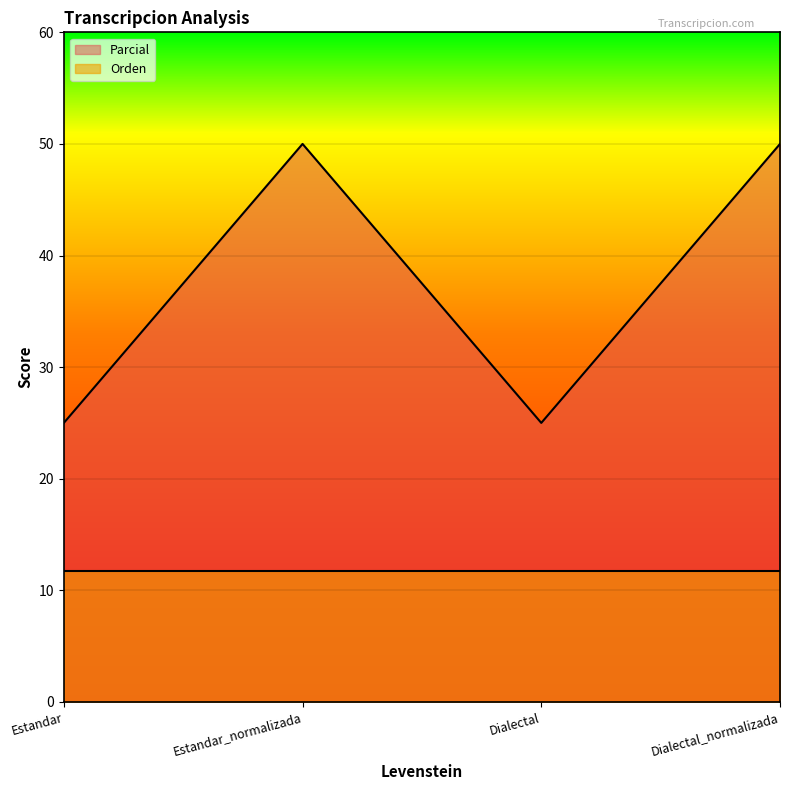

How many points are lower than both their immediate neighbors (excluding endpoints)?

1